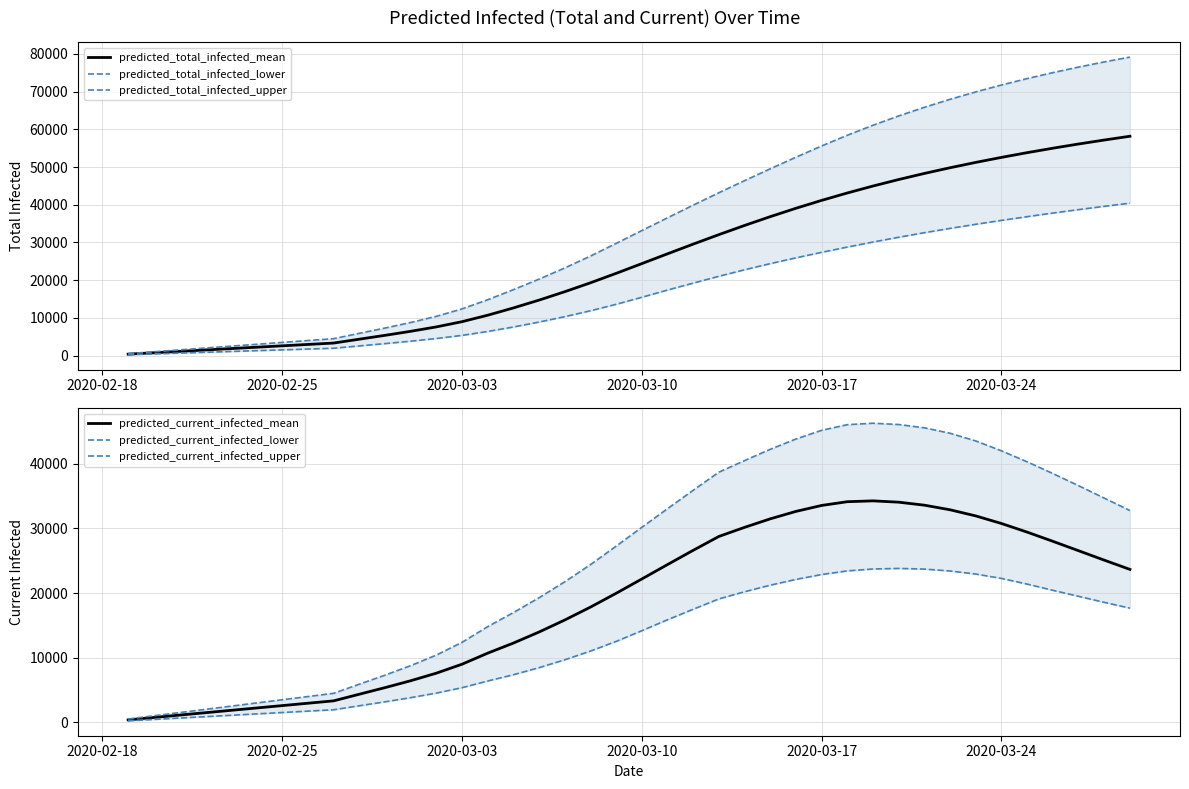

What is the difference between the second highest and minimum values in the predicted_current_infected_mean series?

33767